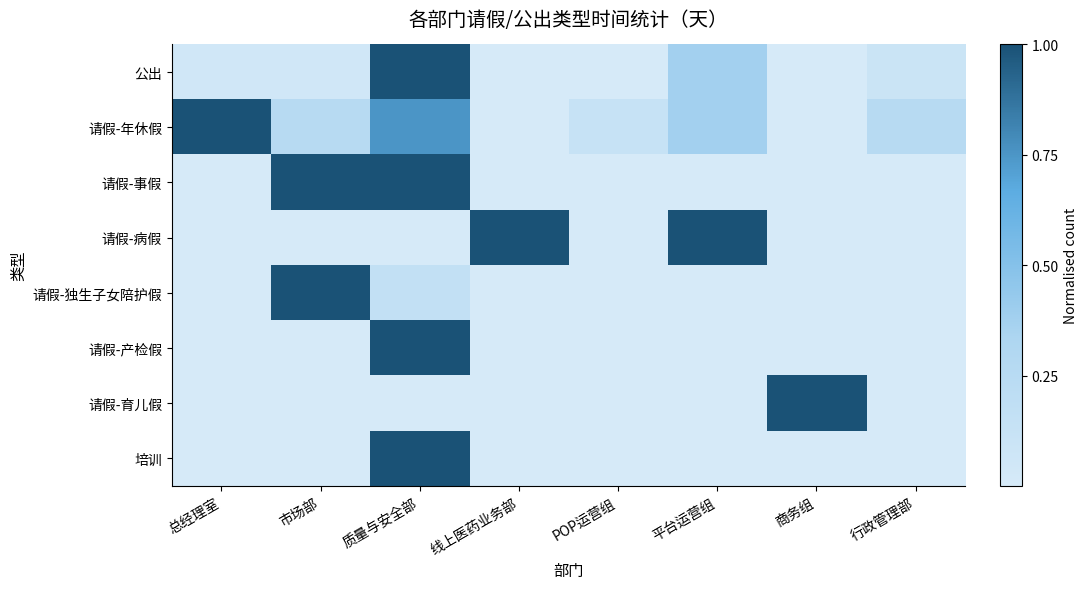

At how many categories does at least one series exceed 0?

8